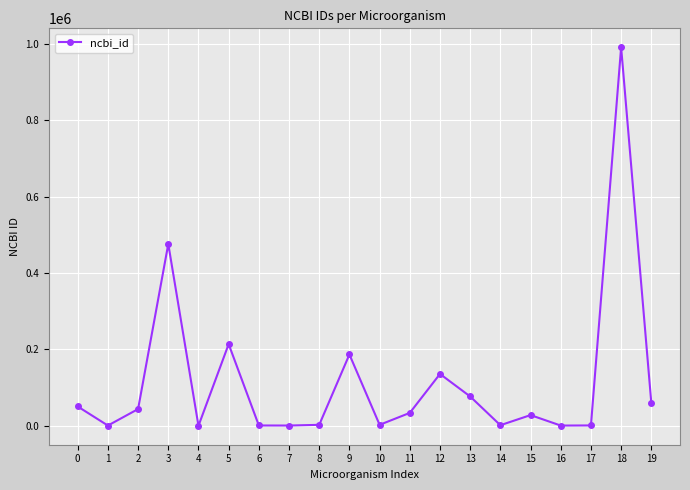

How many lines are shown in the chart?

1